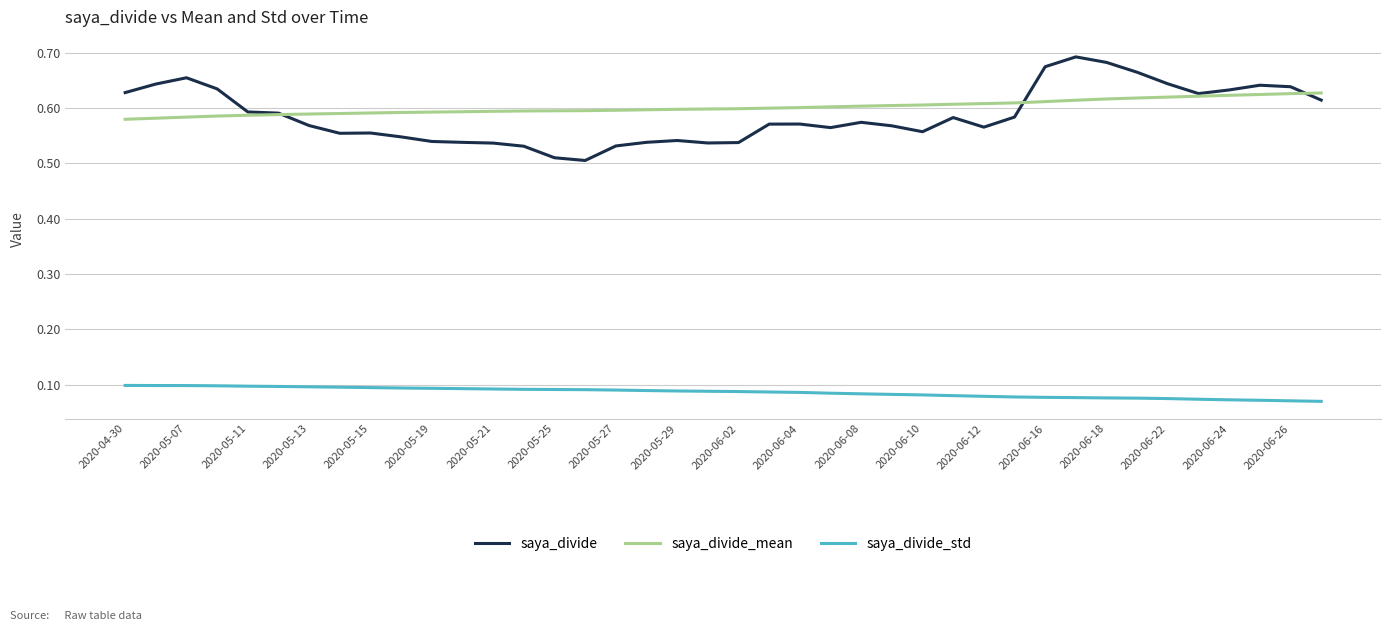

True or false: saya_divide_std and saya_divide intersect in this chart.

False